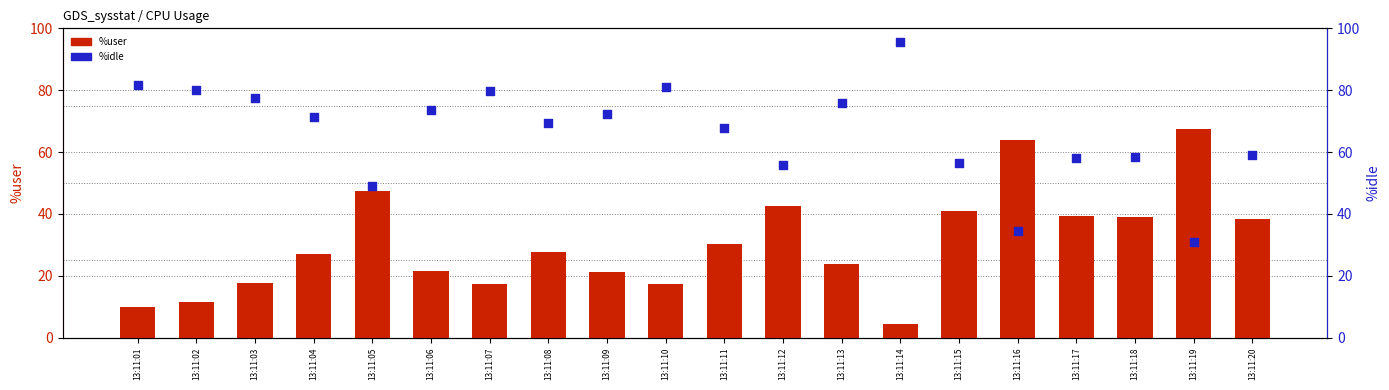

At which category is the sum across all series the highest?

13:11:14